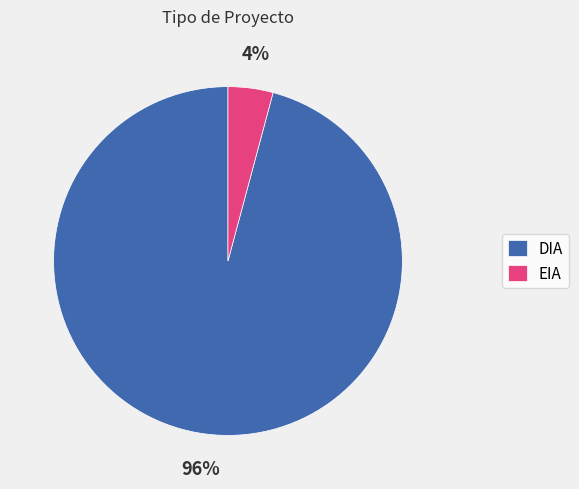

True or false: EIA accounts for 10% of the total.

False